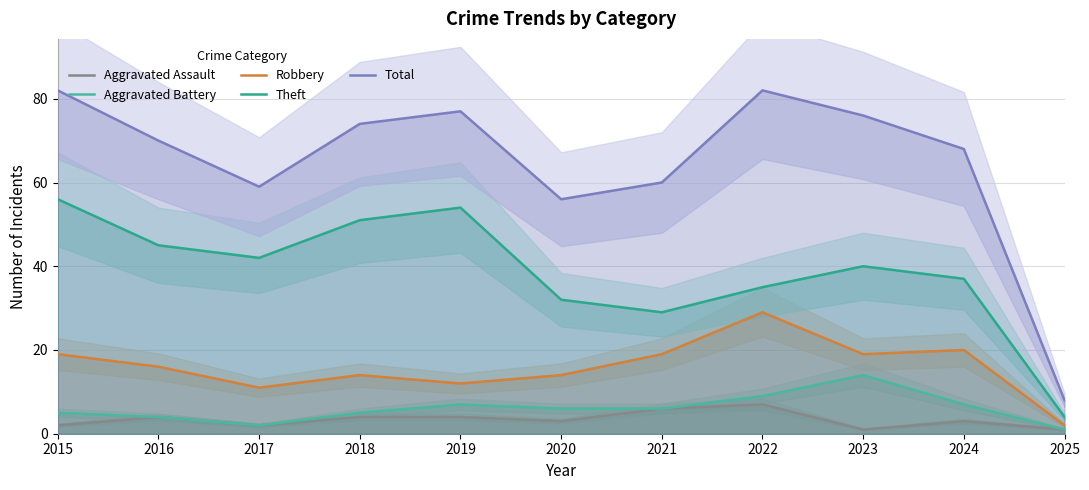

Which category has the lowest value across all series?

2023